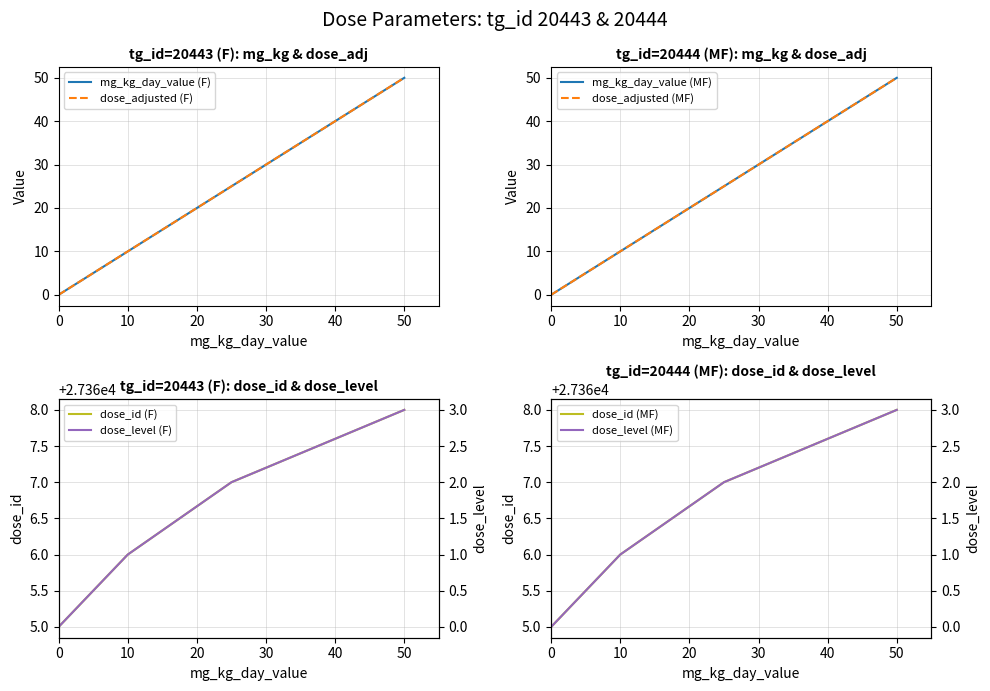

True or false: dose_adjusted (F) has a value of 15 at 10.

False